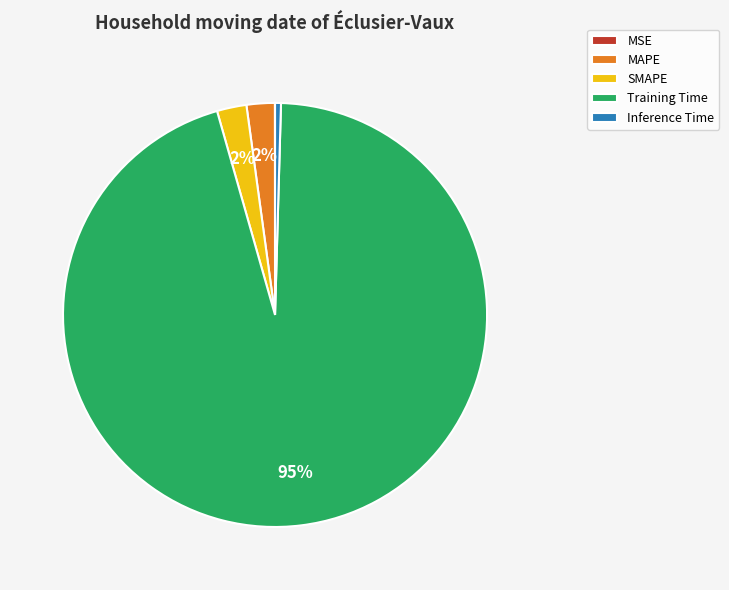

True or false: SMAPE accounts for 2% of the total.

True